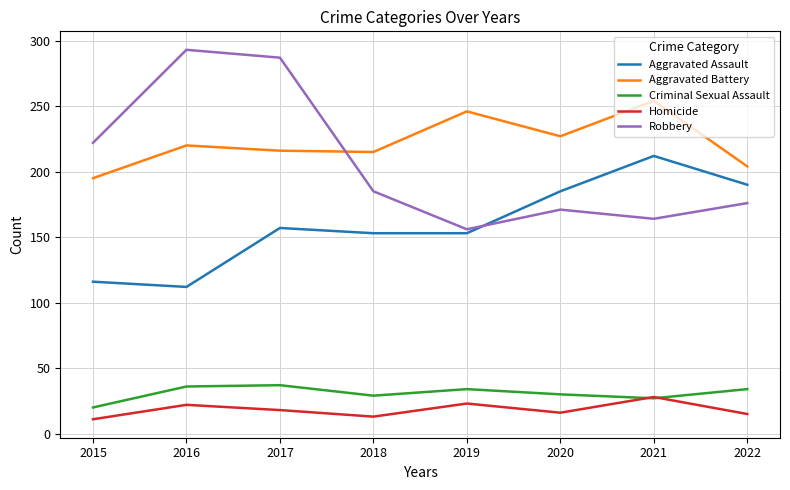

What is the difference between the maximum and minimum values in the Aggravated Assault series?

100